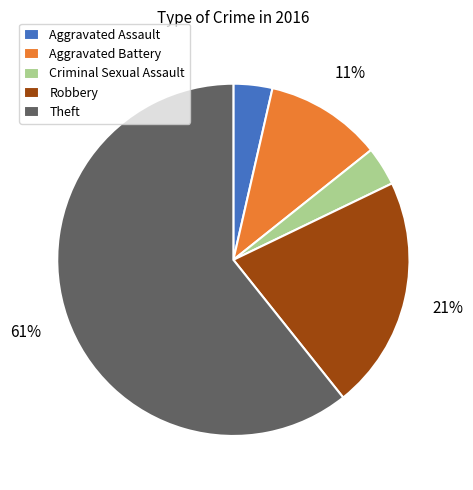

Count the number of slices in the pie.

5